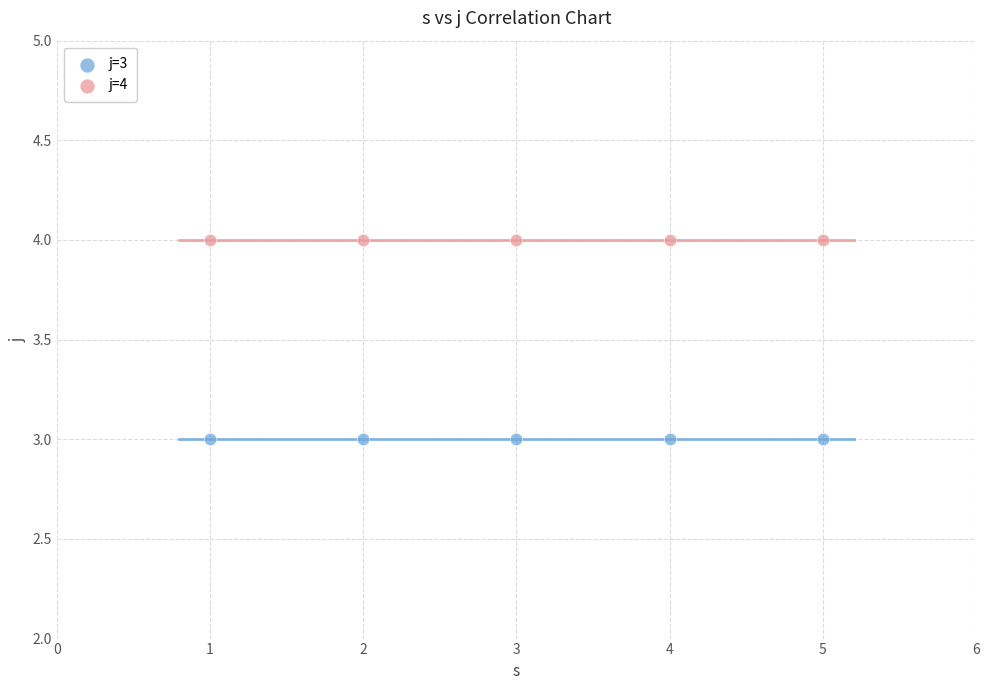

Which series contains the highest Y value?

j=4